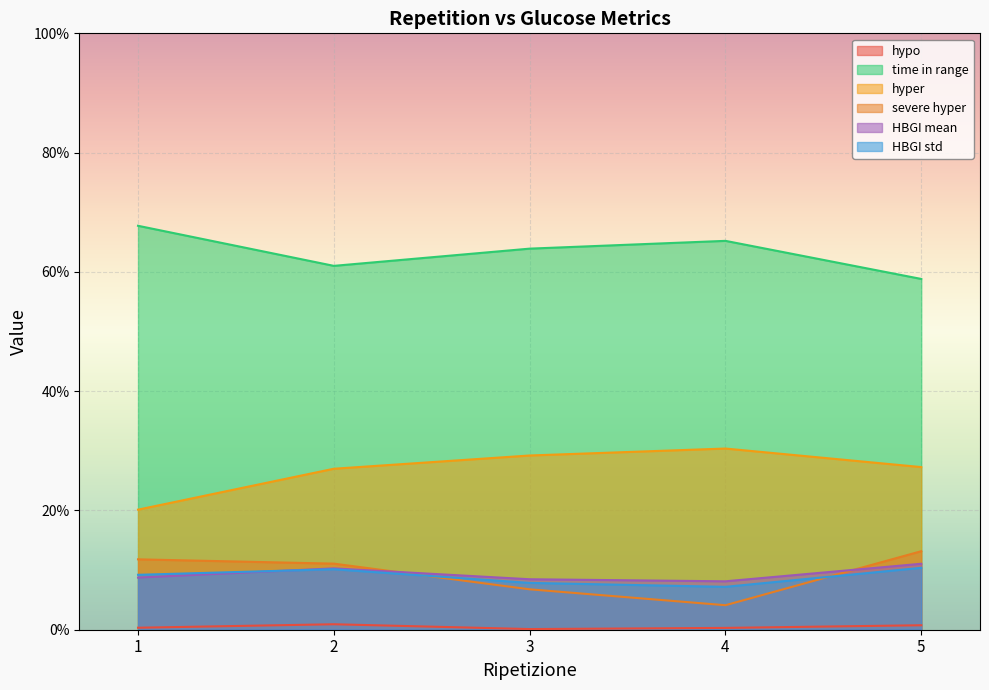

Count the number of data series in this chart.

6